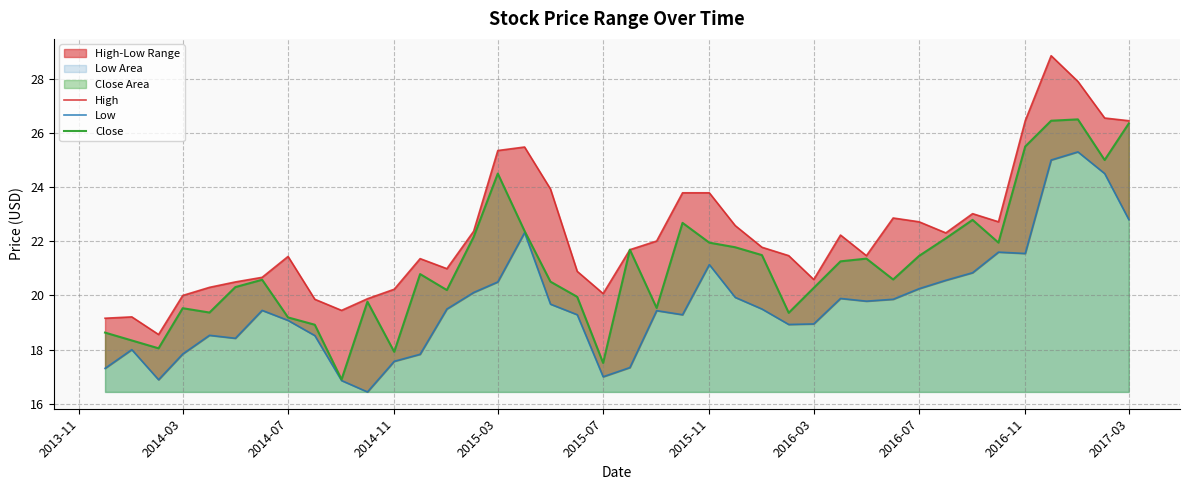

Which series has the largest total across all categories?

High